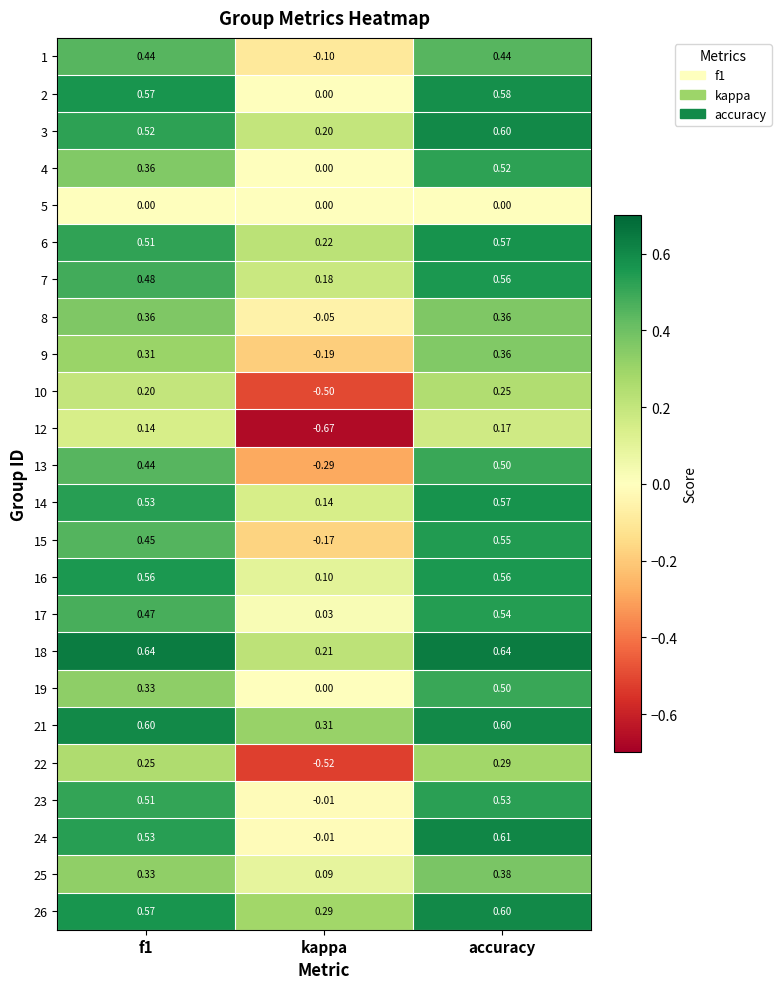

Where is 25 nearest to the value 0?

kappa